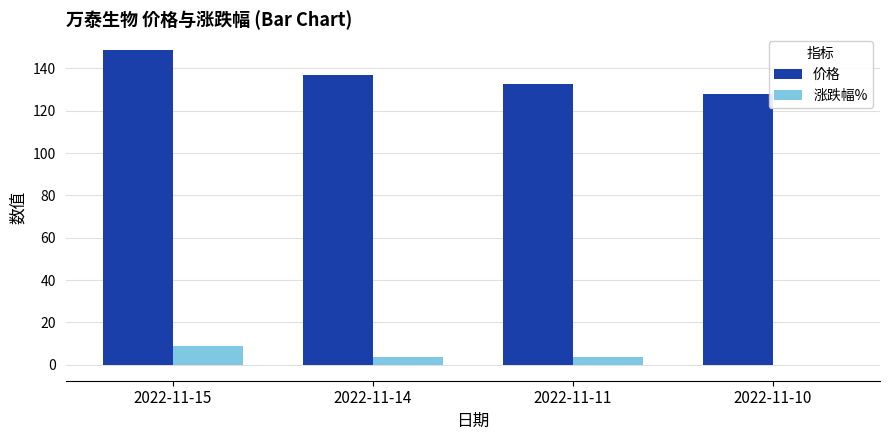

What is the approximate value of 价格 at 2022-11-15?

148.8